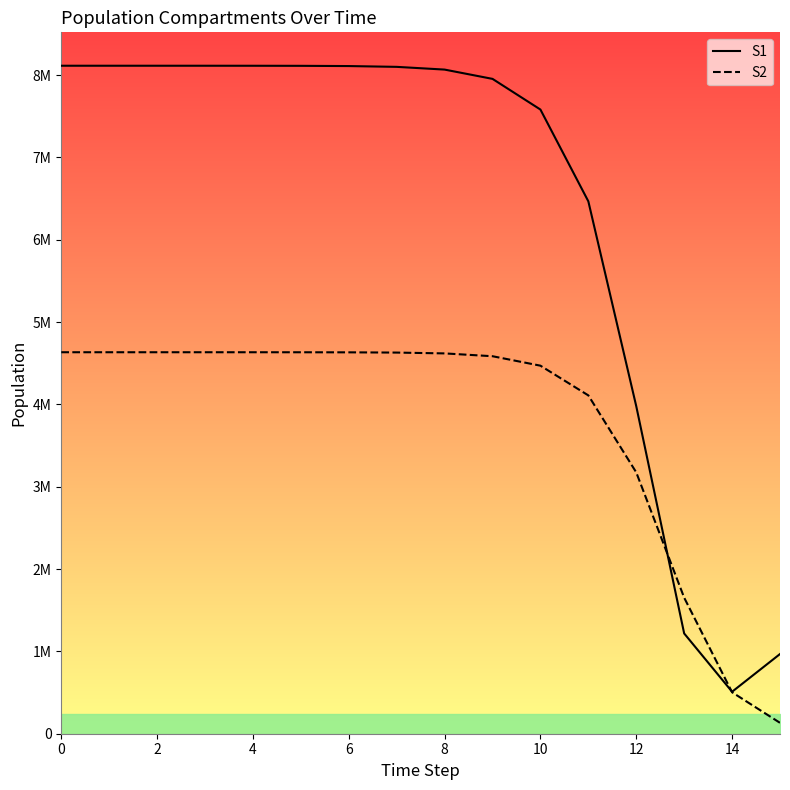

What is the total value across all series at 11?

10576756.2